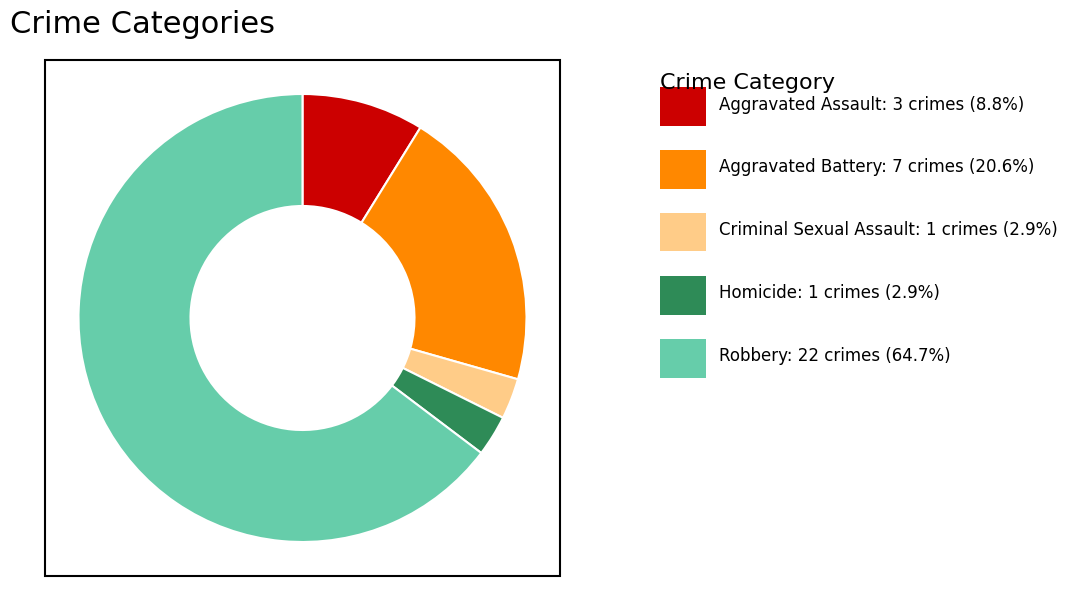

Is there any slice that represents more than half of the pie?

Yes